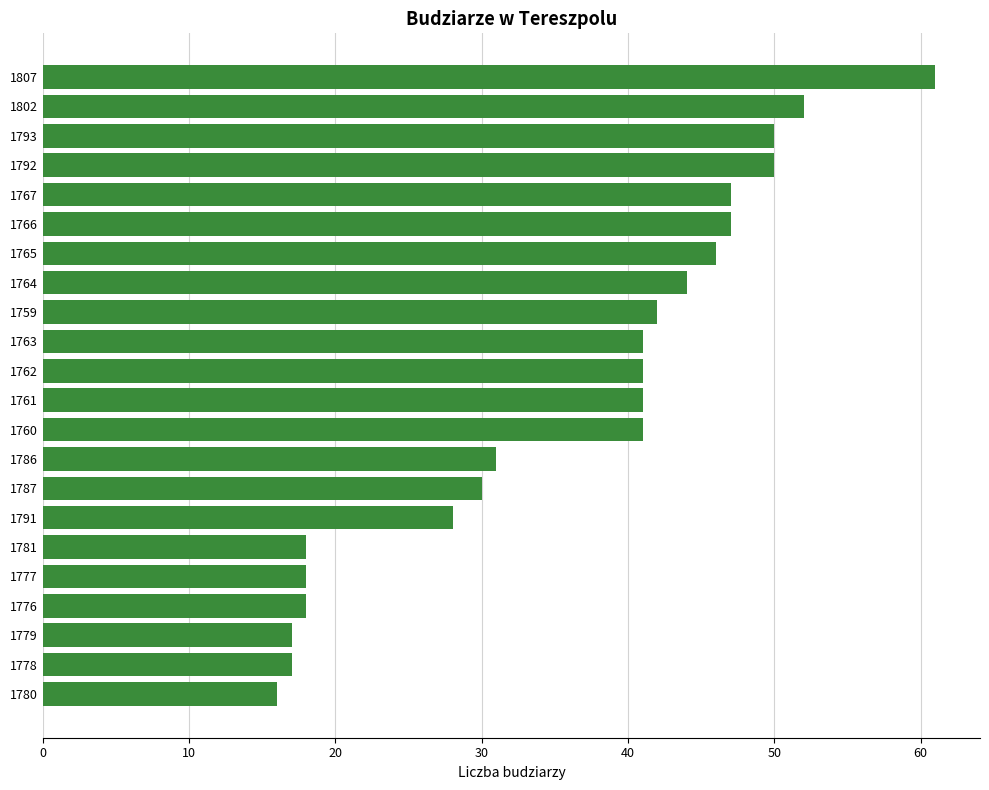

What is the minimum value shown in the chart?

16